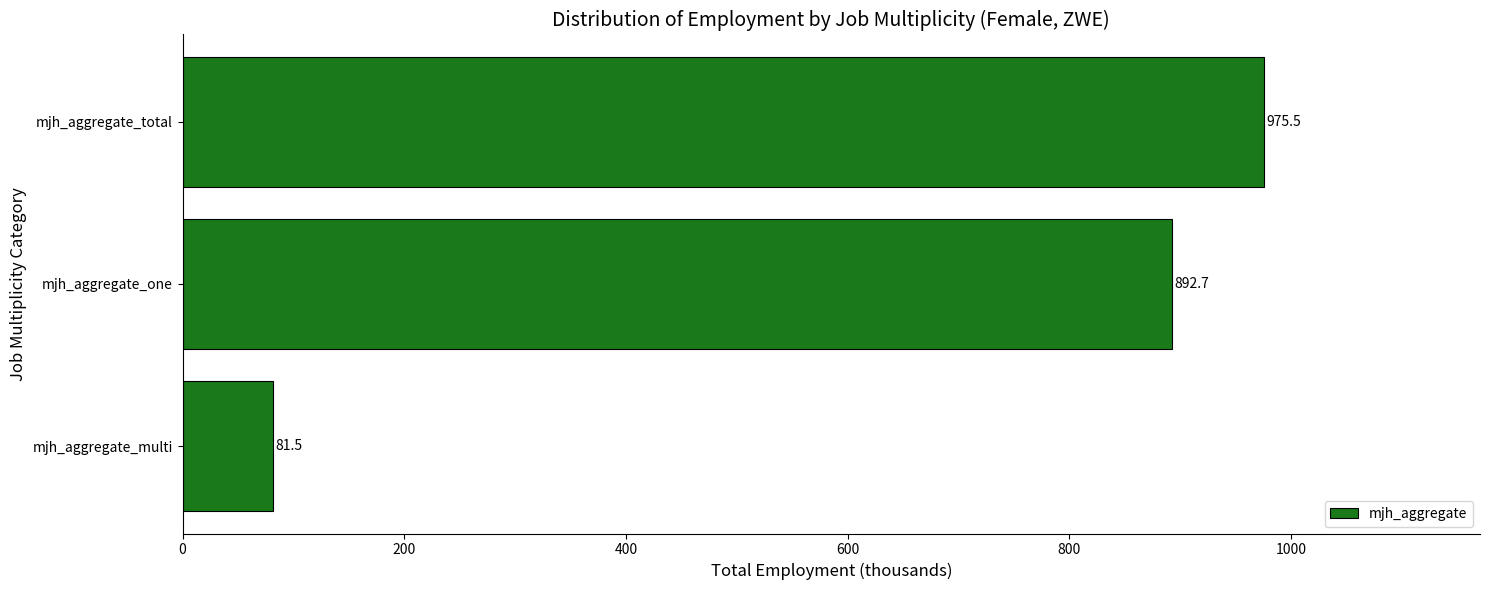

How many data points are less than 892?

1